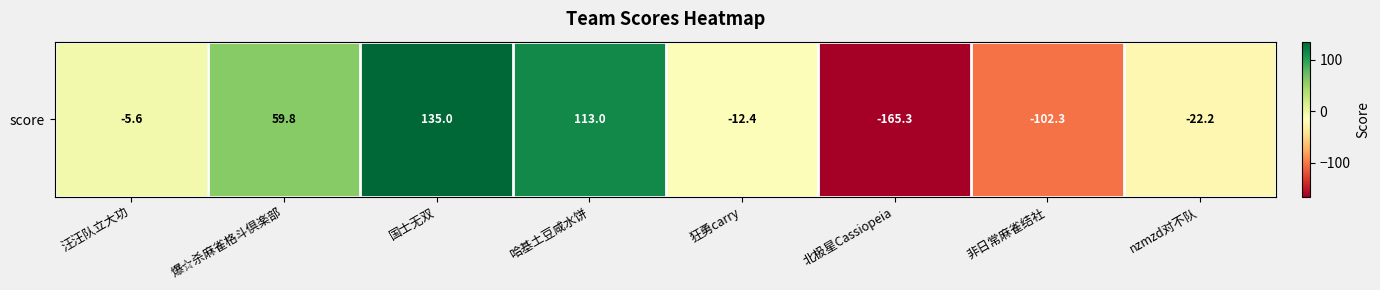

Reading right to left, extract all data points from this chart.

nzmzd对不队=-22.2	非日常麻雀结社=-102.3	北极星Cassiopeia=-165.3	狂勇carry=-12.4	哈基土豆咸水饼=113.0	国士无双=135.0	爆☆杀麻雀格斗倶楽部=59.8	汪汪队立大功=-5.6